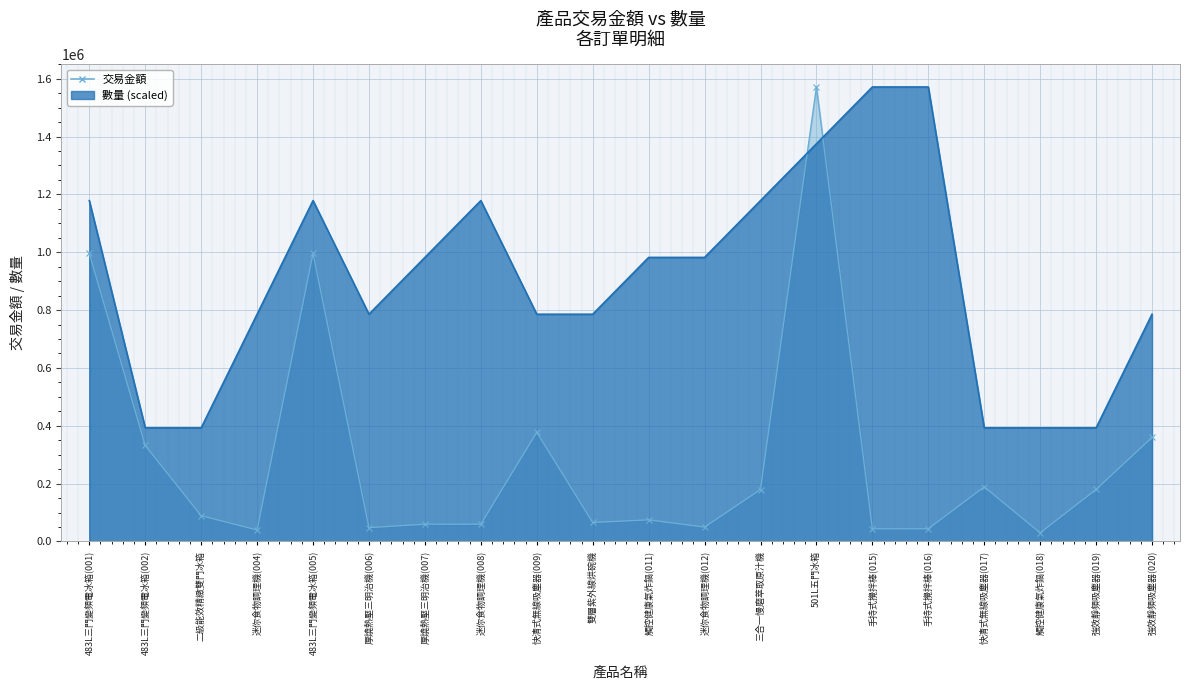

In 交易金額, how many points are lower than both neighbors (excluding endpoints)?

6